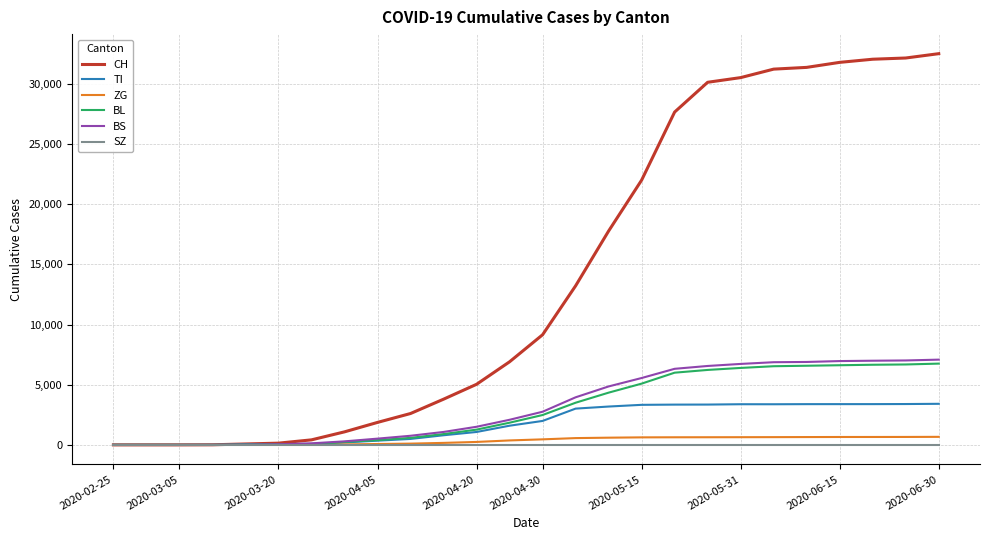

Which series has the largest total across all categories?

CH